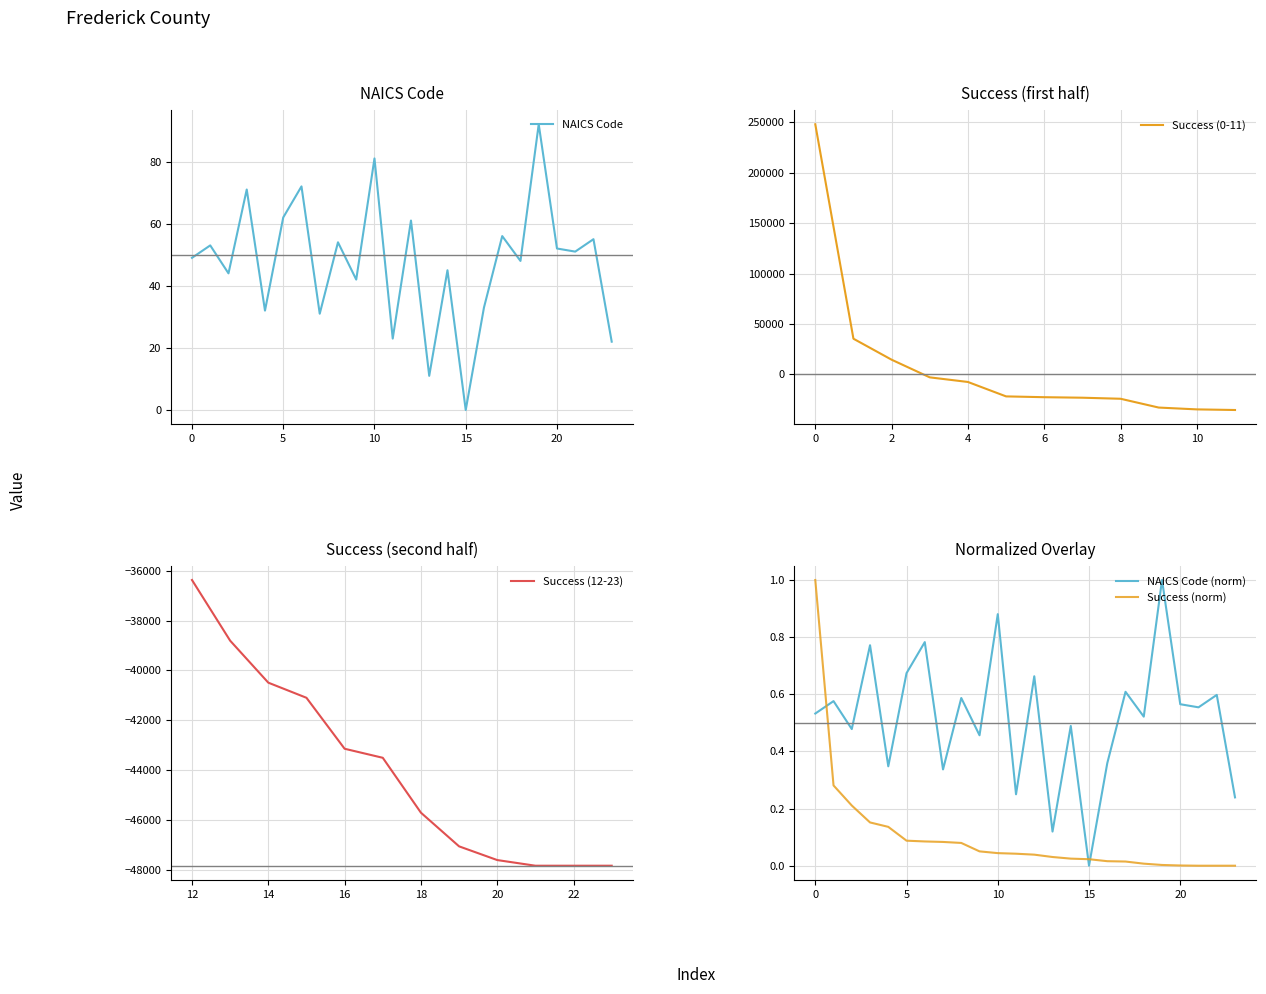

Which series ends up on top after the final intersection of NAICS Code and Success?

NAICS Code